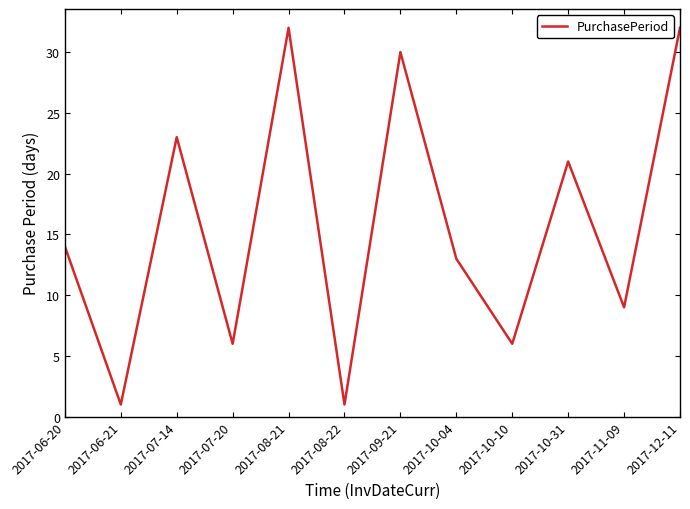

The value at 2017-08-21 is 43. True or false?

False